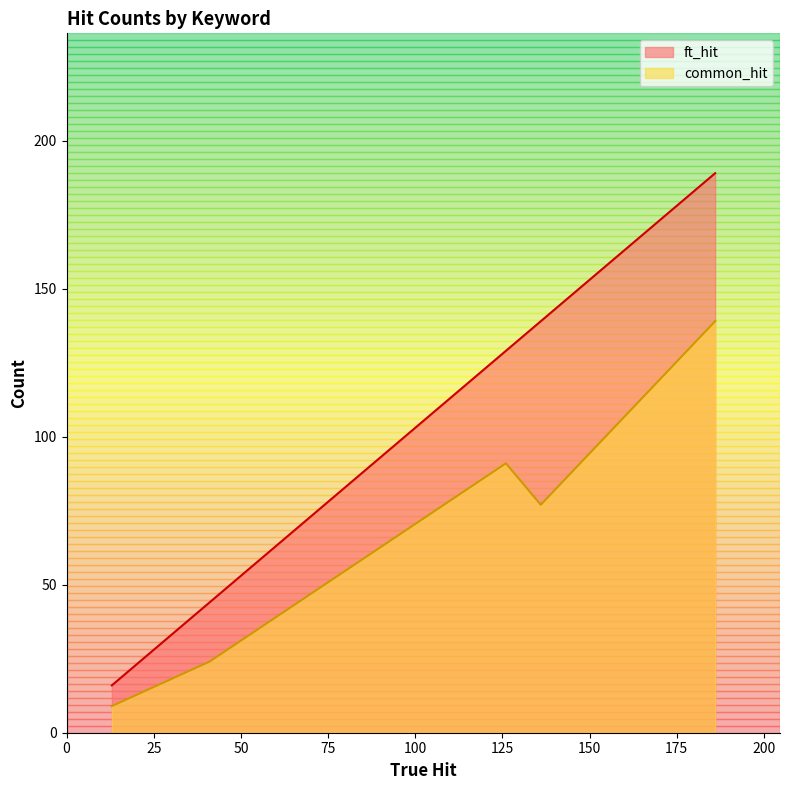

Which series has the largest range (max minus min)?

ft_hit